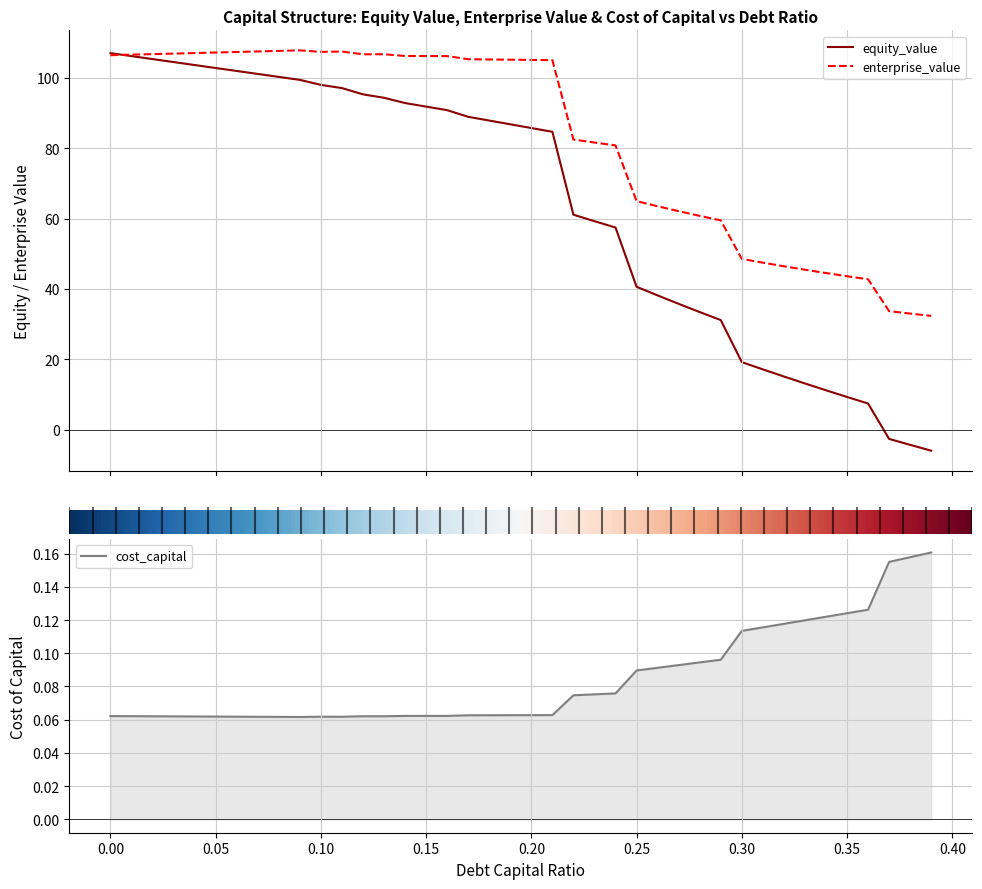

True or false: cost_capital has a value of 0.0 at 0.37.

False